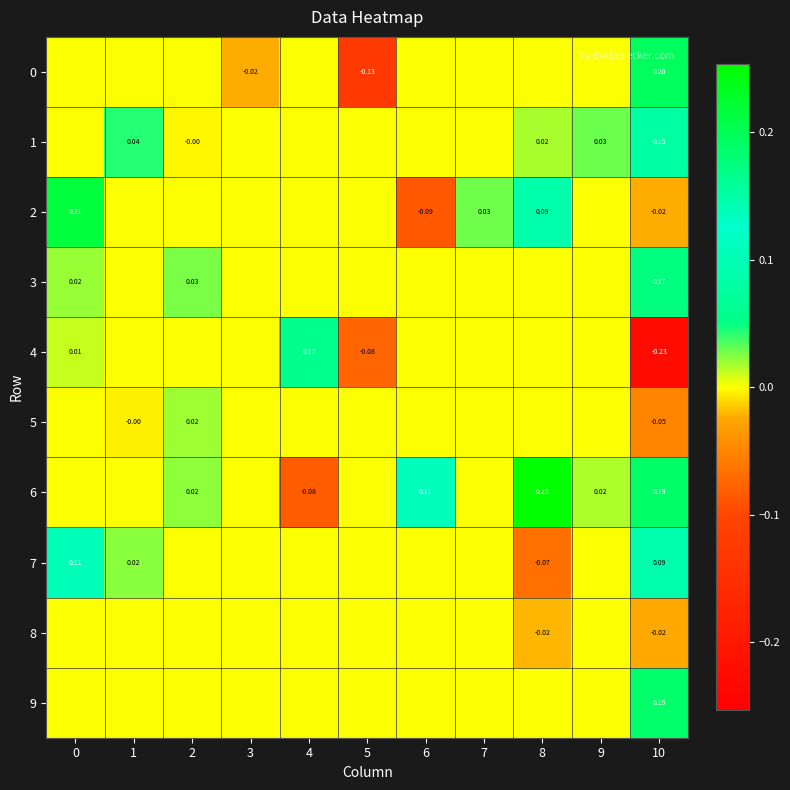

What is the difference between the maximum and second lowest values in the 6 series?

0.3